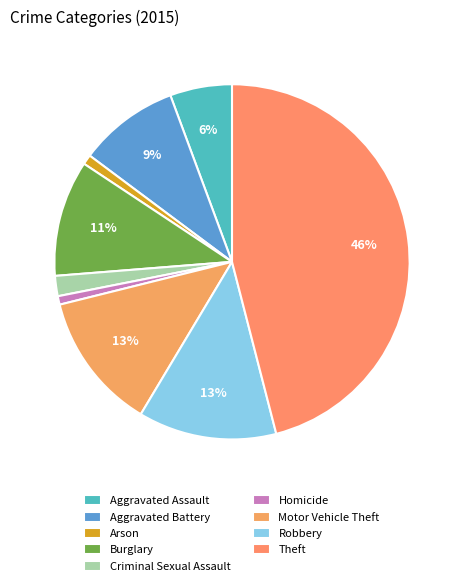

Is it true that Burglary is 2% of the pie?

False